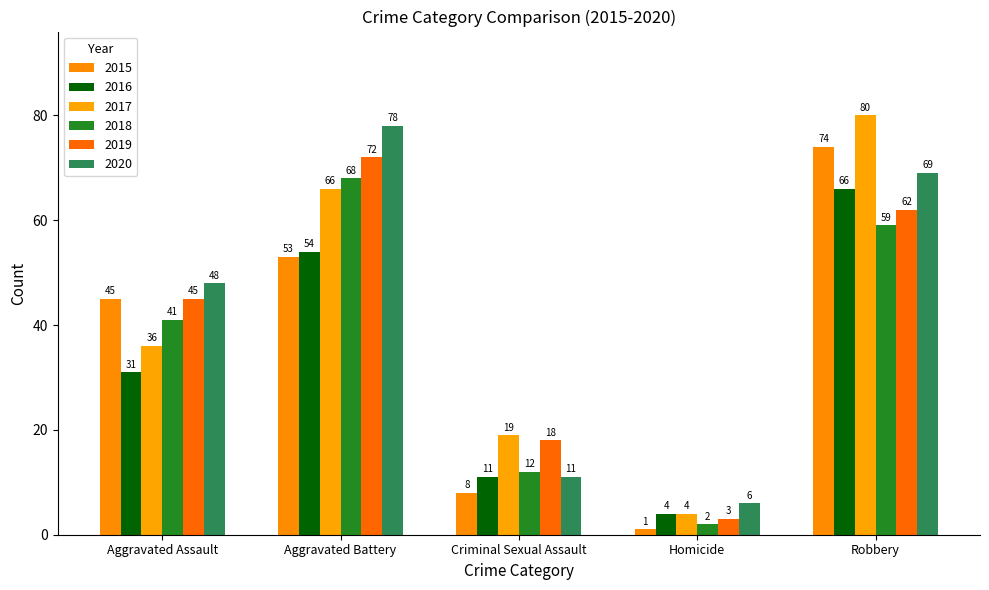

What is the difference between the maximum and second lowest values in the 2018 series?

56